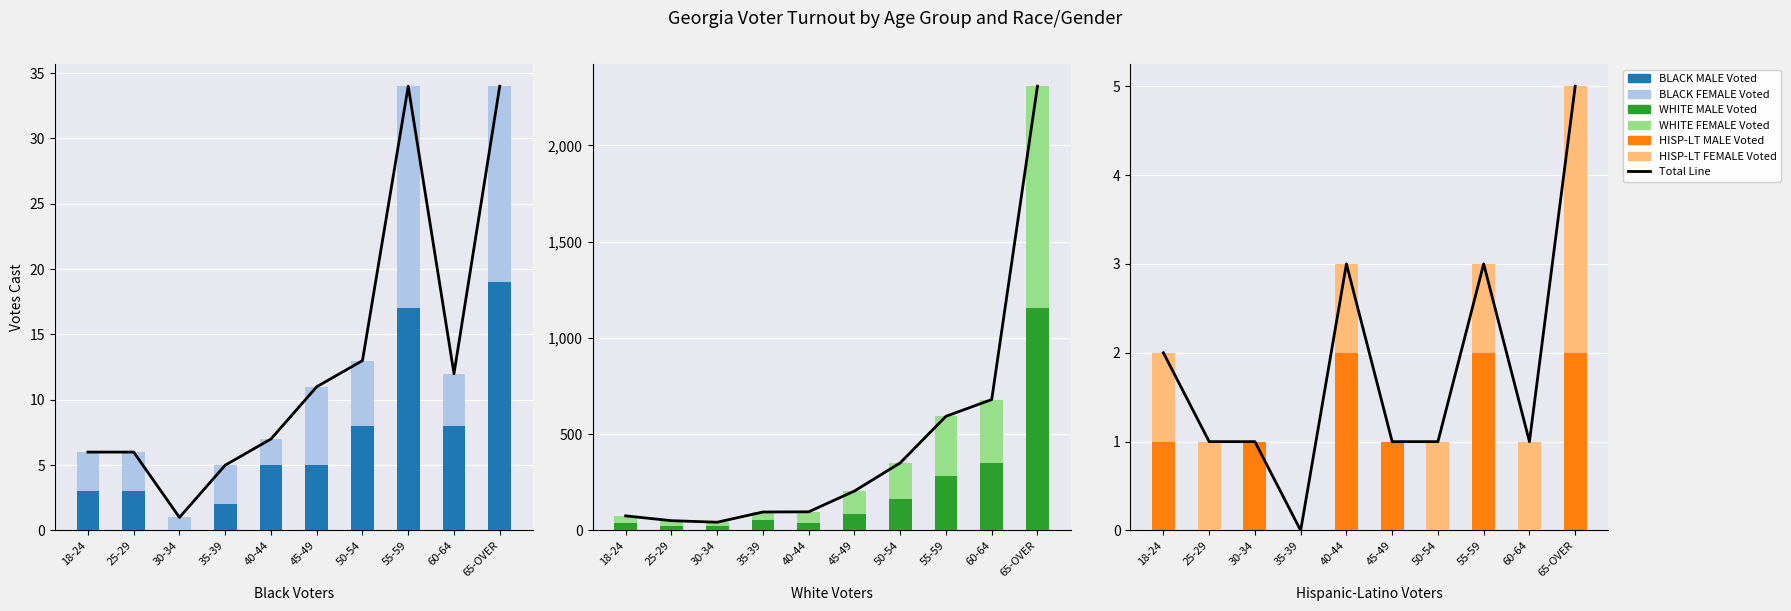

Reading right to left, what are all the values shown in this chart?

BLACK MALE Voted: 65-OVER=19	60-64=8	55-59=17	50-54=8	45-49=5	40-44=5	35-39=2	30-34=0	25-29=3	18-24=3
BLACK FEMALE Voted: 65-OVER=15	60-64=4	55-59=17	50-54=5	45-49=6	40-44=2	35-39=3	30-34=1	25-29=3	18-24=3
WHITE MALE Voted: 65-OVER=1155	60-64=353	55-59=283	50-54=161	45-49=88	40-44=41	35-39=53	30-34=22	25-29=25	18-24=40
WHITE FEMALE Voted: 65-OVER=1152	60-64=327	55-59=310	50-54=190	45-49=117	40-44=56	35-39=43	30-34=21	25-29=26	18-24=36
HISP-LT MALE Voted: 65-OVER=2	60-64=0	55-59=2	50-54=0	45-49=1	40-44=2	35-39=0	30-34=1	25-29=0	18-24=1
HISP-LT FEMALE Voted: 65-OVER=3	60-64=1	55-59=1	50-54=1	45-49=0	40-44=1	35-39=0	30-34=0	25-29=1	18-24=1